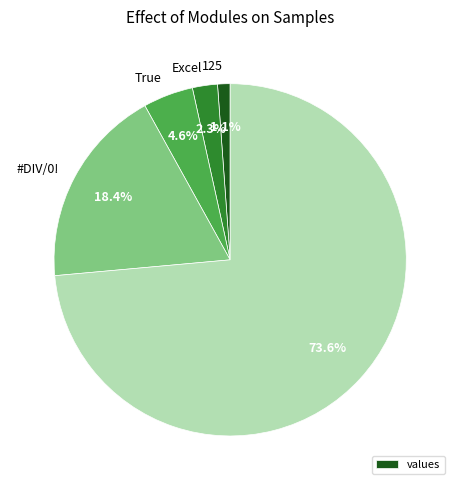

Is there a majority slice in this chart?

Yes